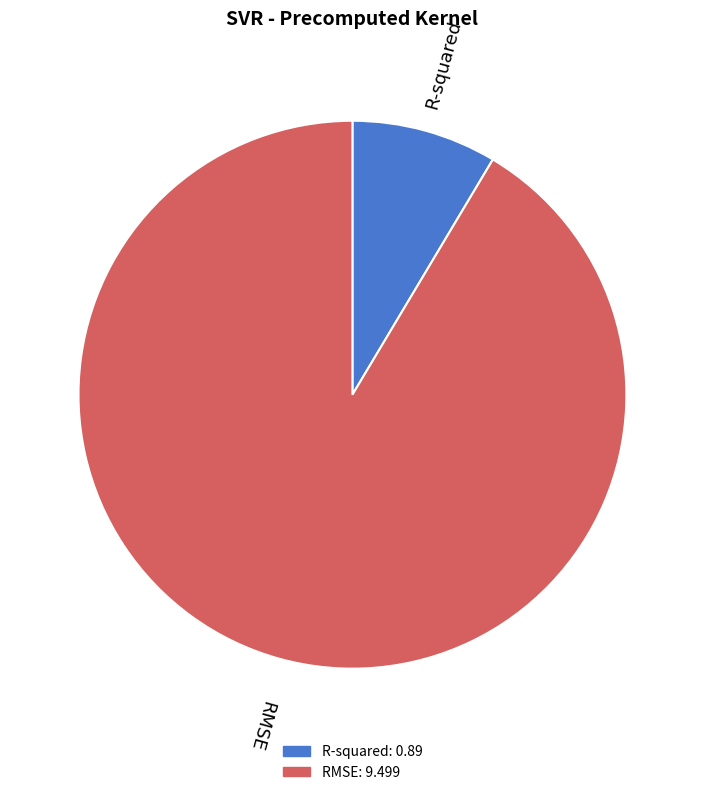

Which has a higher value, R-squared or RMSE?

RMSE